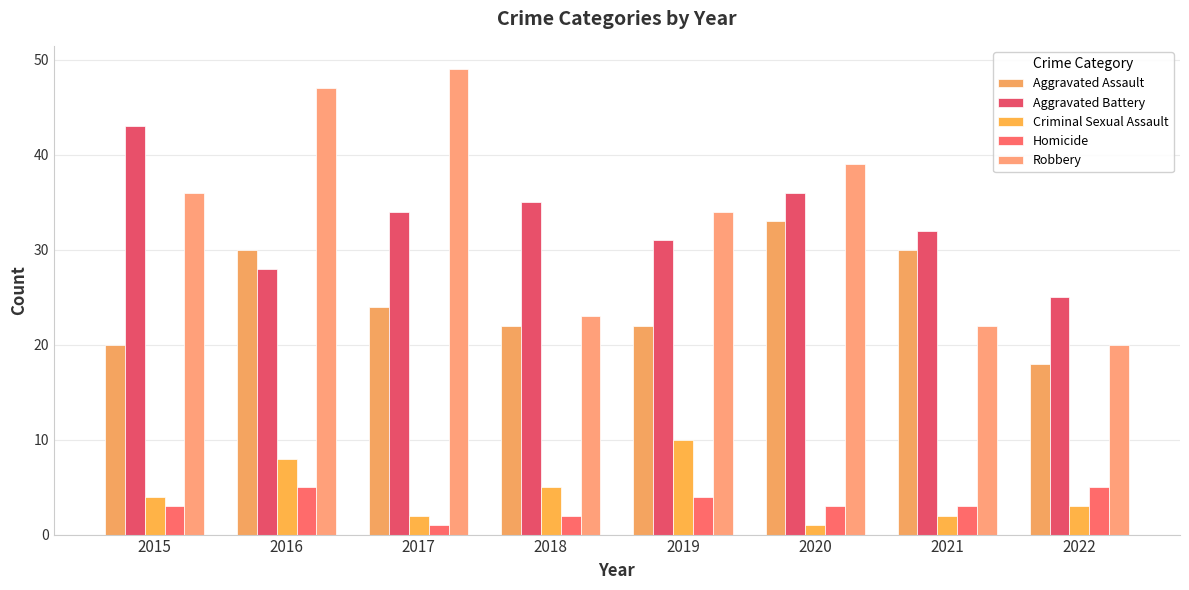

The value of Robbery at 2018 is 13. True or false?

False